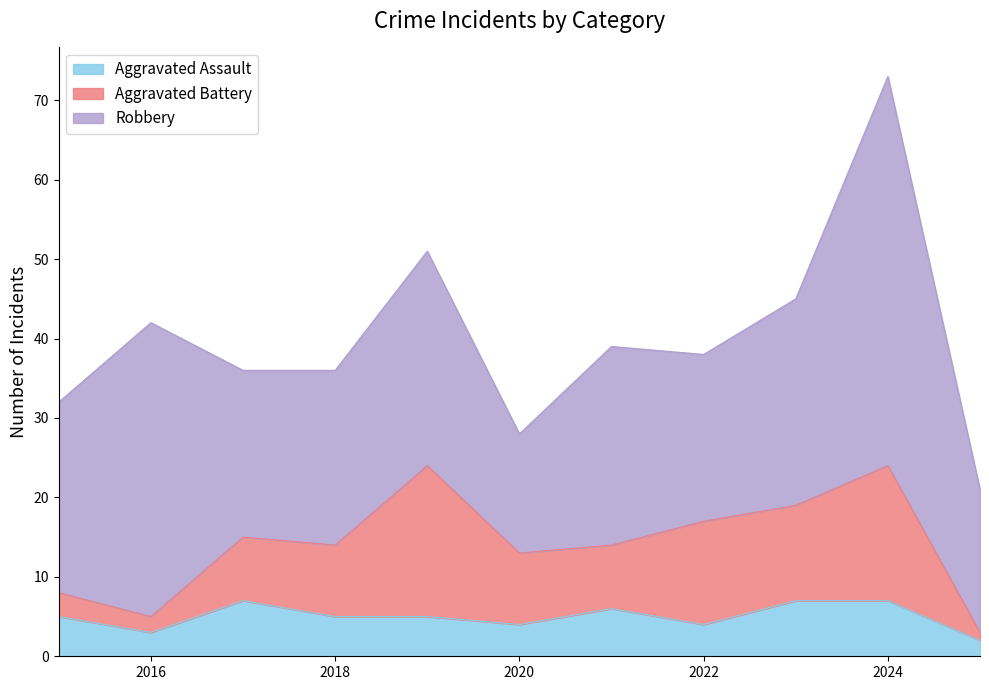

Is it true that Aggravated Assault equals 4 at 2020?

True